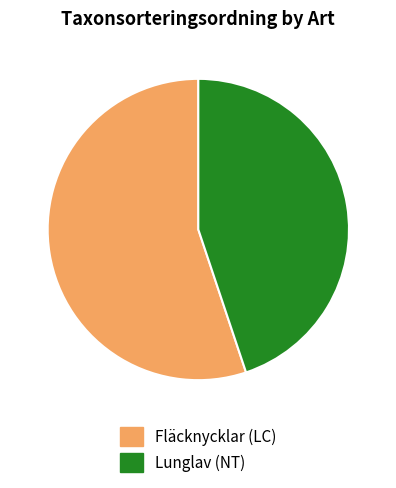

How many slices are in this pie chart?

2